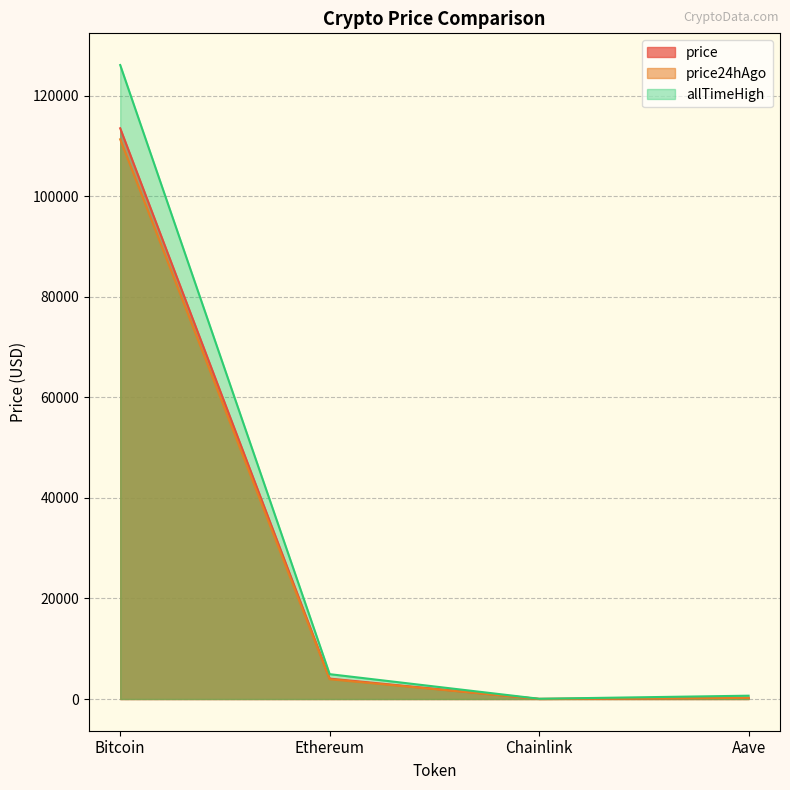

Reading left to right, extract all data points from this chart.

price: 113502.0	4061.7	18.1	236.6
price24hAgo: 111312.0	3934.5	18.0	225.7
allTimeHigh: 126080.0	4946.1	52.7	661.7